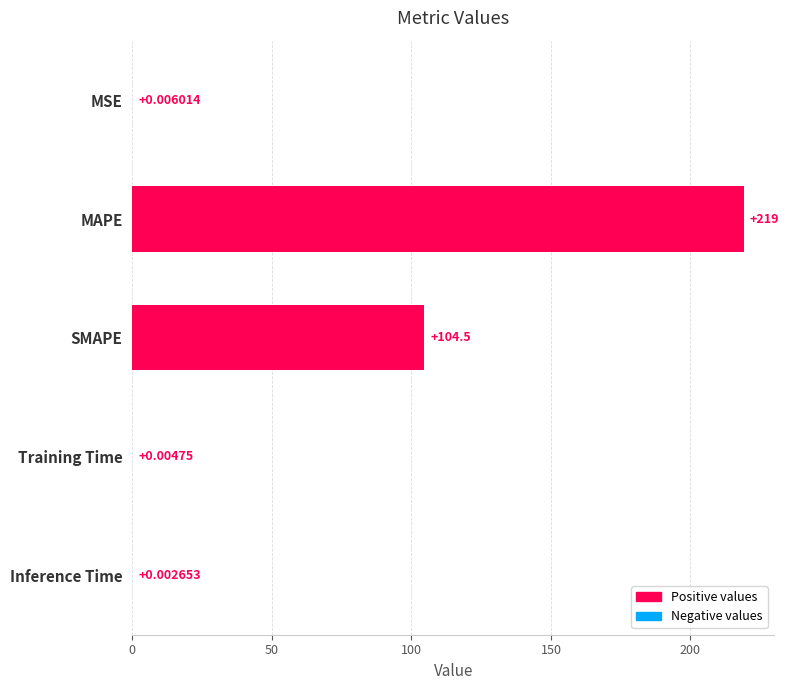

At which category does the chart reach its peak across all series?

MAPE